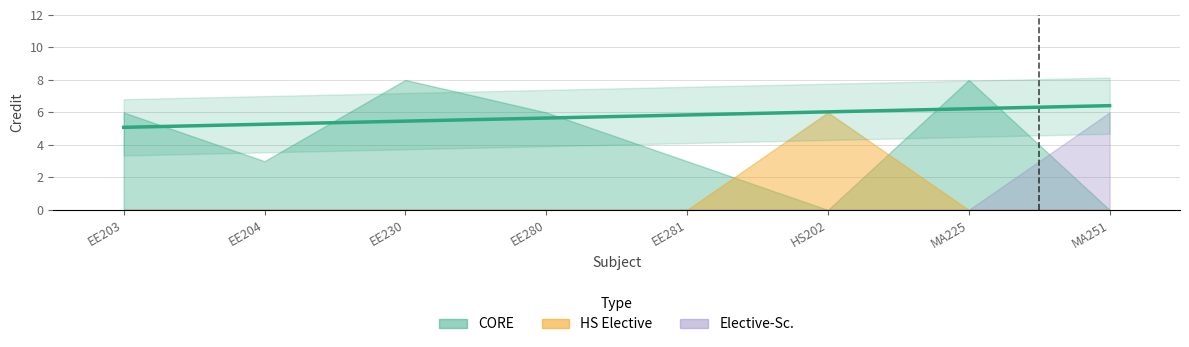

How many values are between 6 and 8?

6